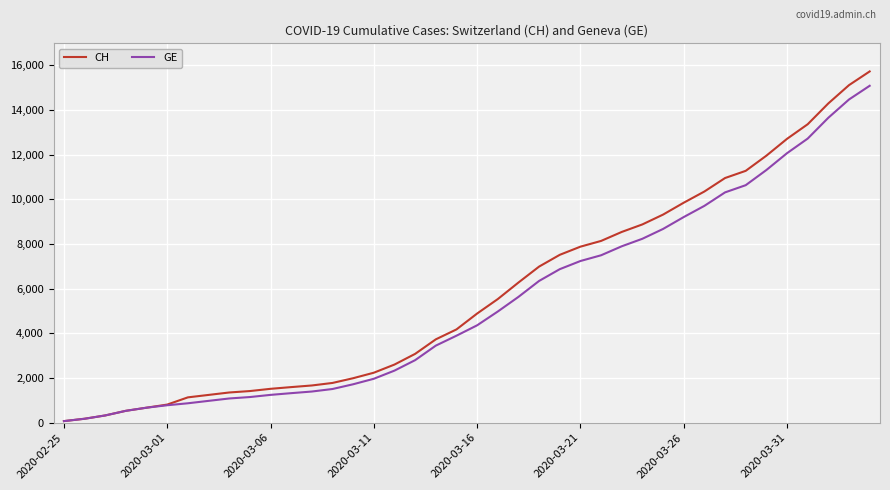

What is the maximum value for GE?

15077